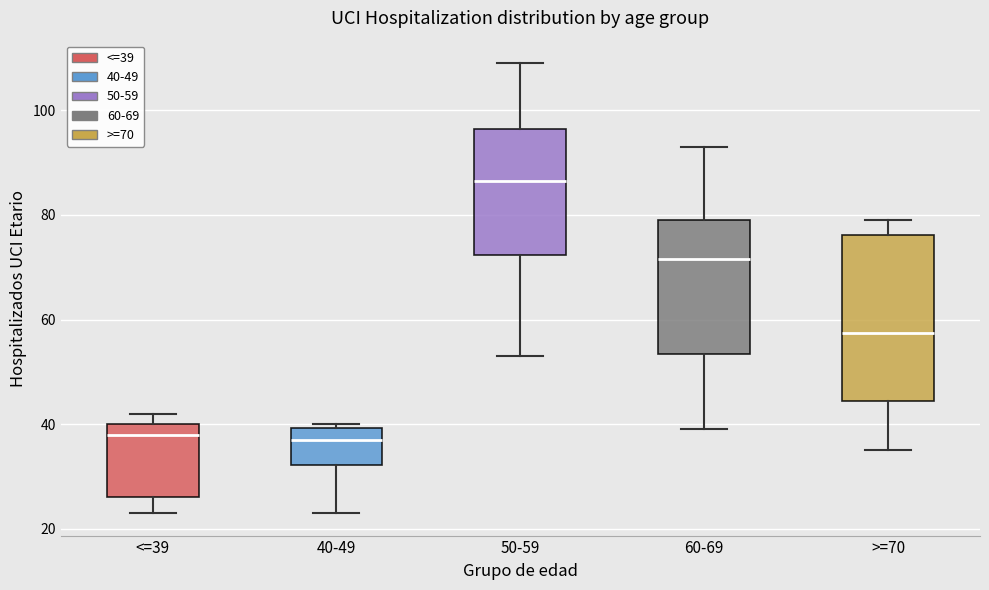

Reading left to right, read every box against the y-axis: the position of its median line, the range the box covers, and the ends of its whiskers. The values are not printed on the chart, so give them approximately, as read against the axis.

<=39: median 38, box 26 to 40, whiskers 24 to 42
40-49: median 38, box 32 to 40, whiskers 24 to 40 (just above the box's upper edge)
50-59: median 86, box 72 to 96, whiskers 54 to 110
60-69: median 72, box 54 to 80, whiskers 40 to 94
>=70: median 58, box 44 to 76, whiskers 36 to 80